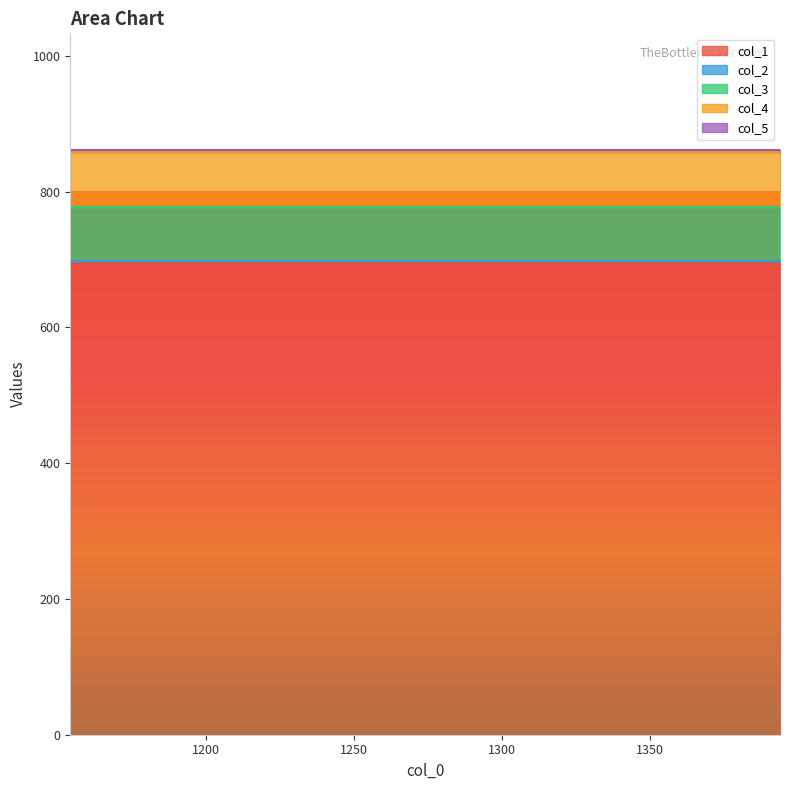

Between 1234 and 1154, which is larger?

1234